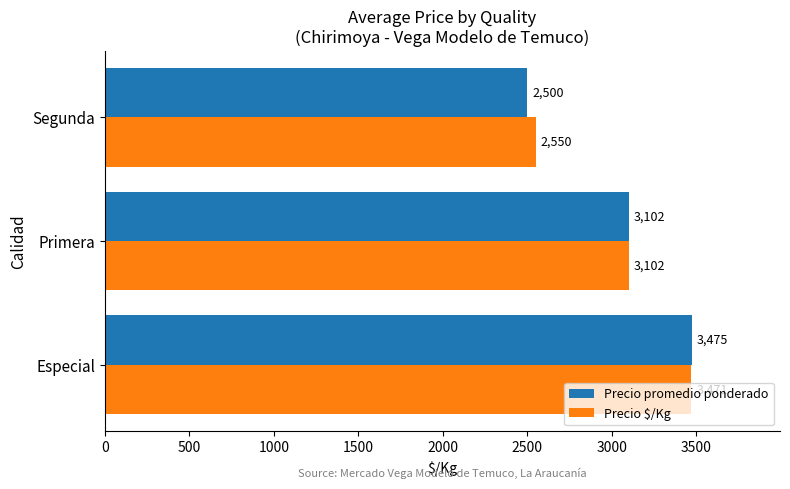

How many distinct data groups are displayed?

2